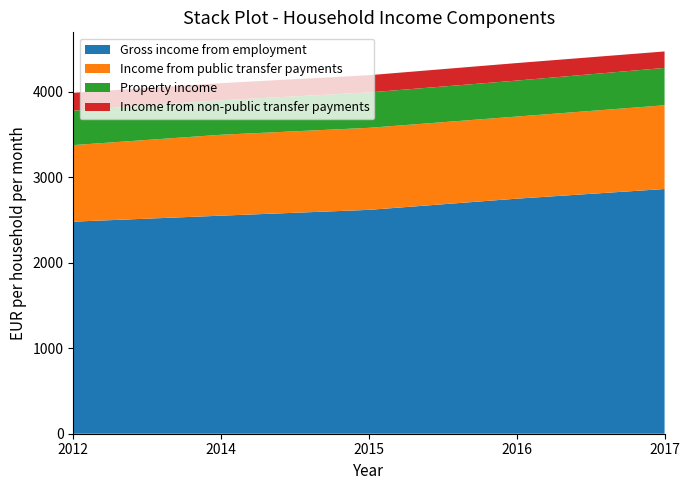

Reading left to right, what are all the values shown in this chart?

Gross income from employment: 2482	2552	2620	2751	2864
Income from public transfer payments: 896	947	960	961	980
Property income: 403	404	414	421	437
Income from non-public transfer payments: 209	200	202	205	193